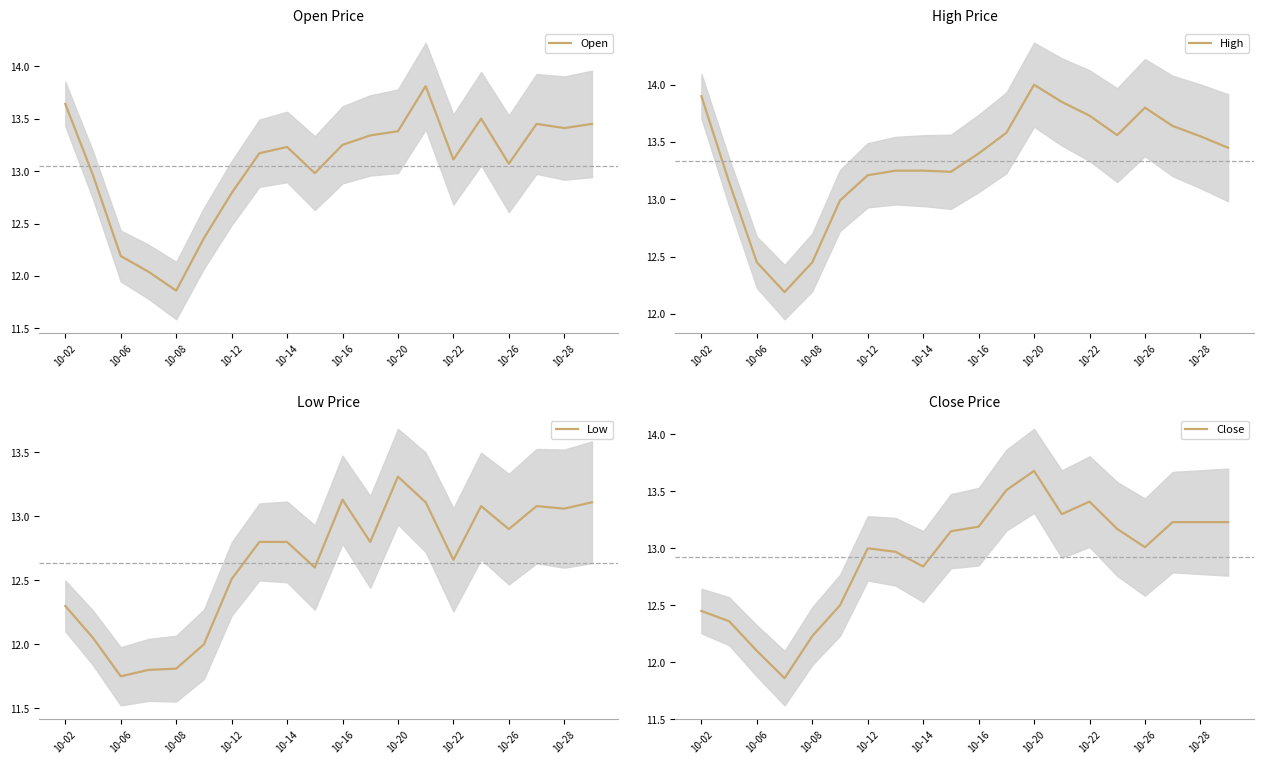

True or false: Low and Open intersect in this chart.

False